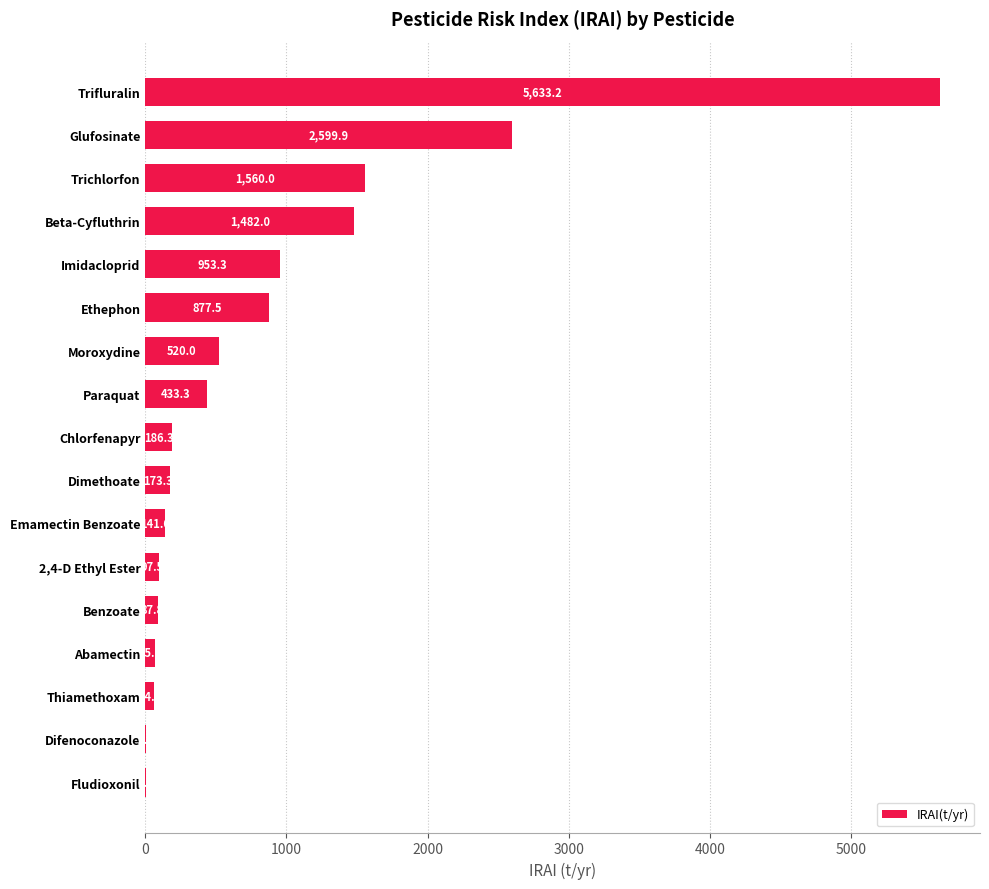

Reading top to bottom, list all the values displayed in this chart.

Trifluralin=5633.2	Glufosinate=2599.9	Trichlorfon=1560.0	Beta-Cyfluthrin=1482.0	Imidacloprid=953.3	Ethephon=877.5	Moroxydine=520.0	Paraquat=433.3	Chlorfenapyr=186.3	Dimethoate=173.3	Emamectin Benzoate=141.6	2,4-D Ethyl Ester=97.5	Benzoate=87.8	Abamectin=65.0	Thiamethoxam=64.1	Difenoconazole=6.9	Fludioxonil=6.9